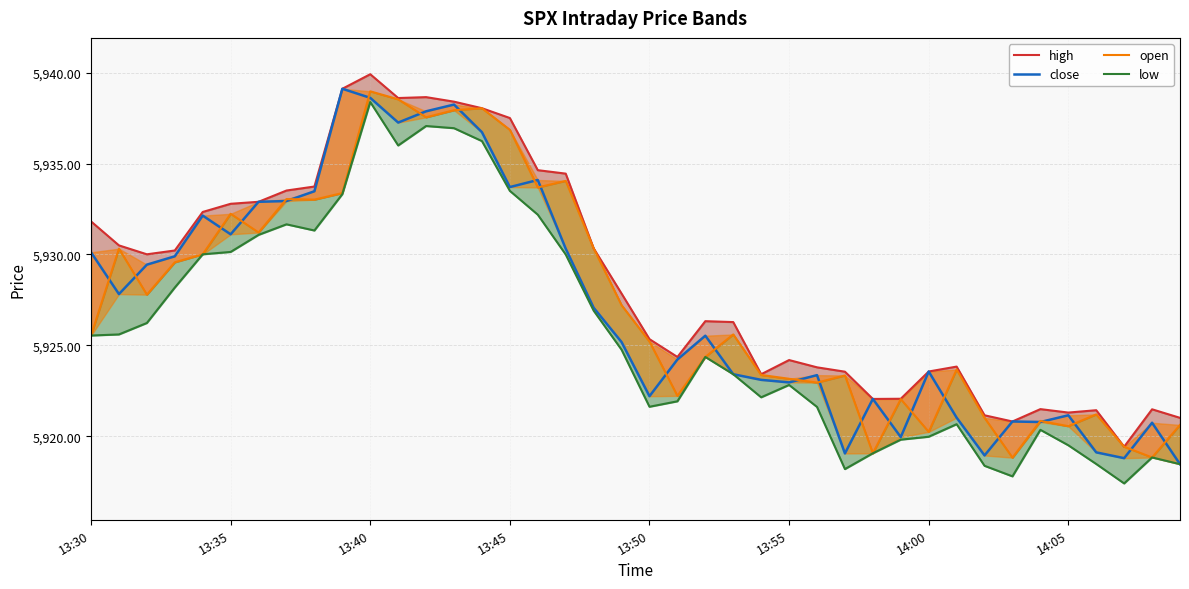

At which label does high first exceed 5927?

13:30